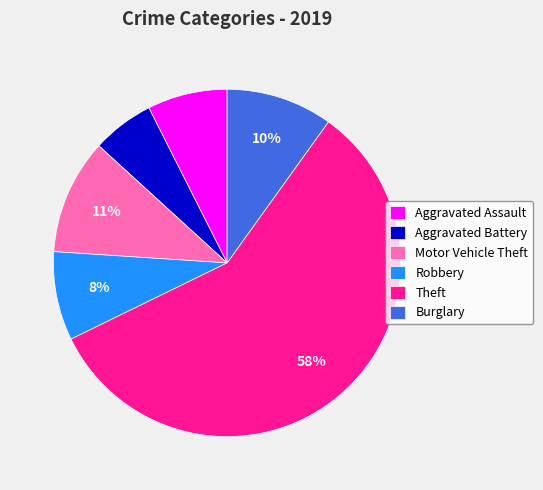

How many slices are in this pie chart?

6